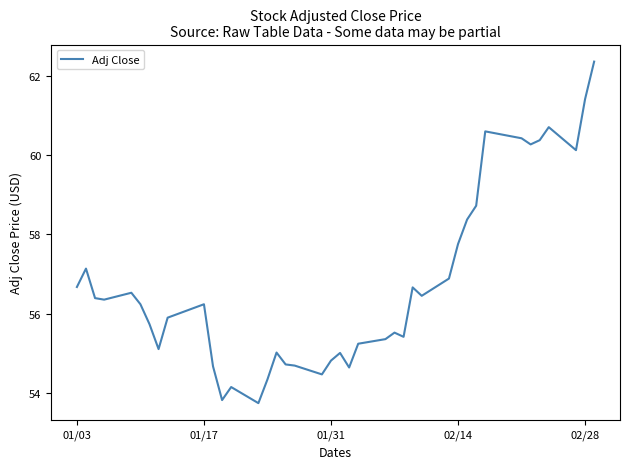

What is the maximum value shown in the chart?

62.4